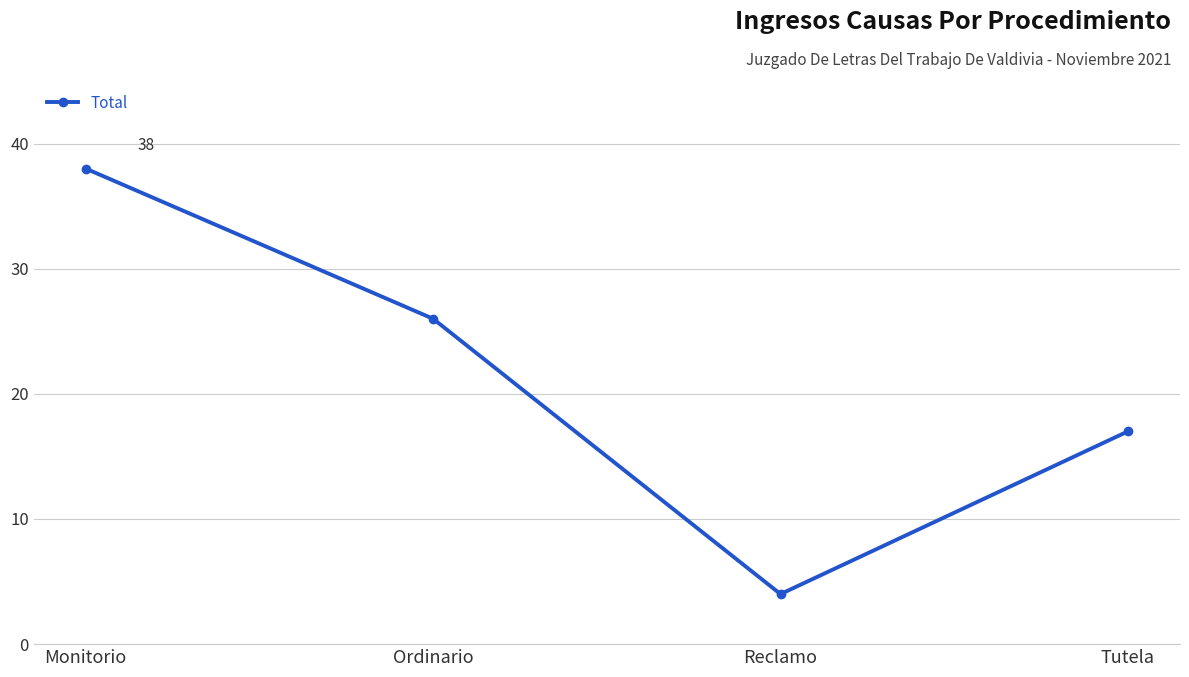

Rank the categories by value from lowest to highest.

Reclamo, Tutela, Ordinario, Monitorio